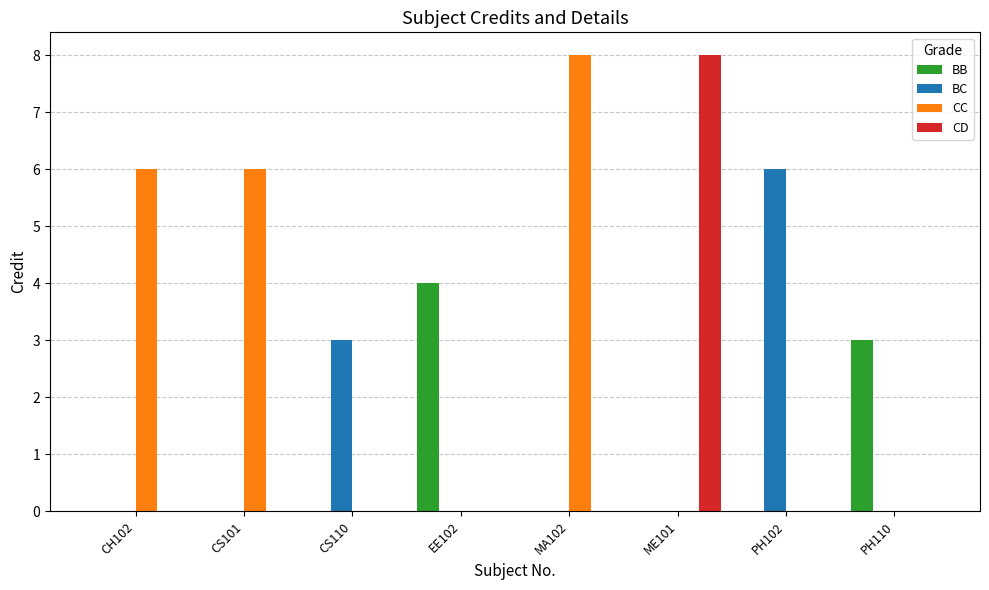

Is it true that BB equals 0 at ME101?

True